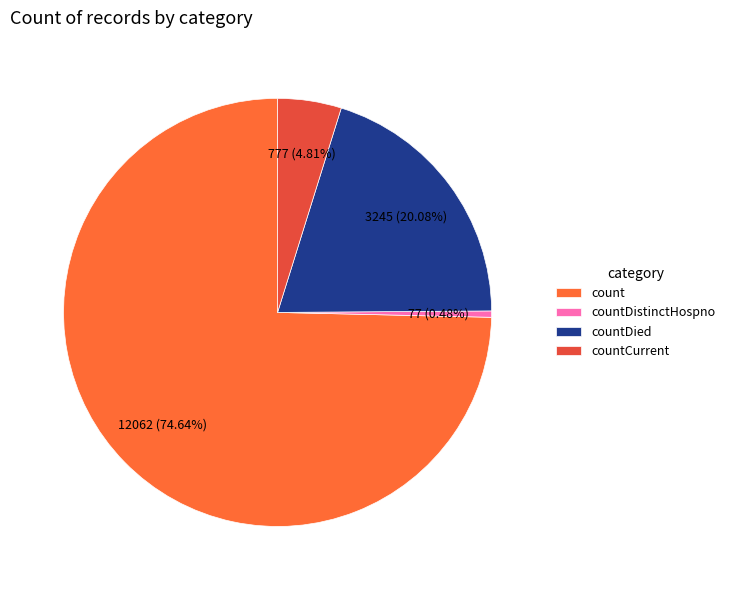

Combined, what portion of the pie is countDistinctHospno and countCurrent?

5.3%